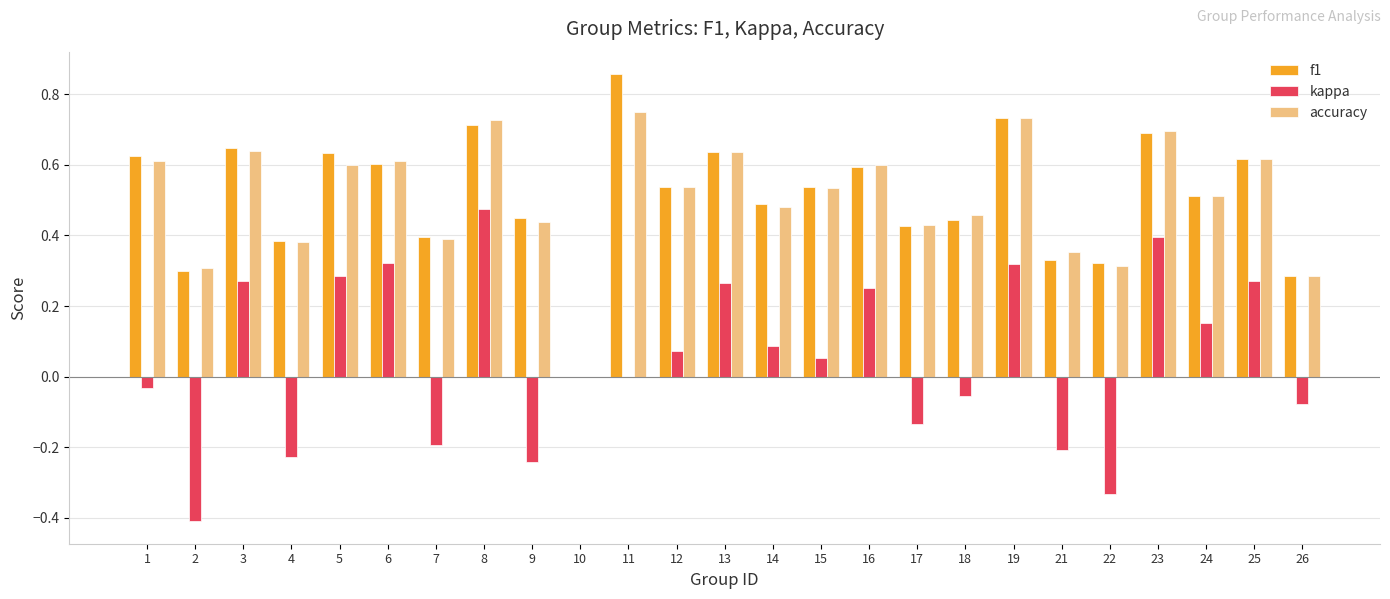

True or false: accuracy has a value of 0.2 at 8.

False